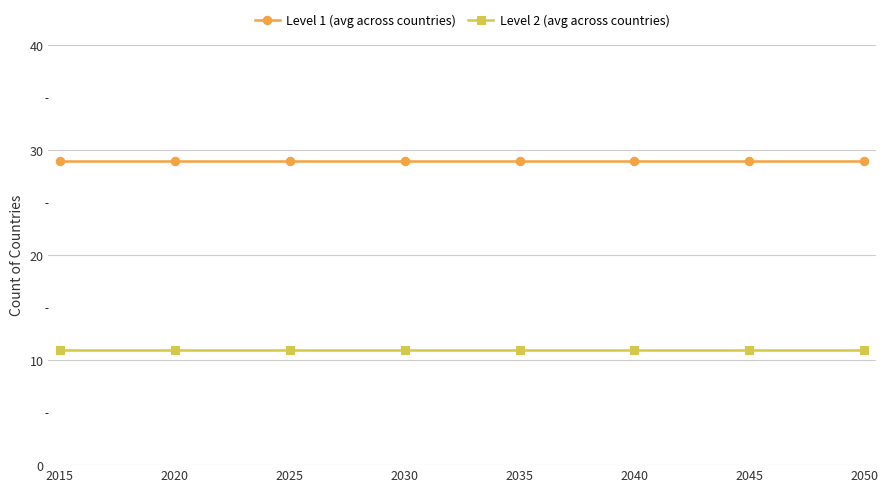

What are all the series names shown in the legend?

Level 1 (avg across countries), Level 2 (avg across countries)